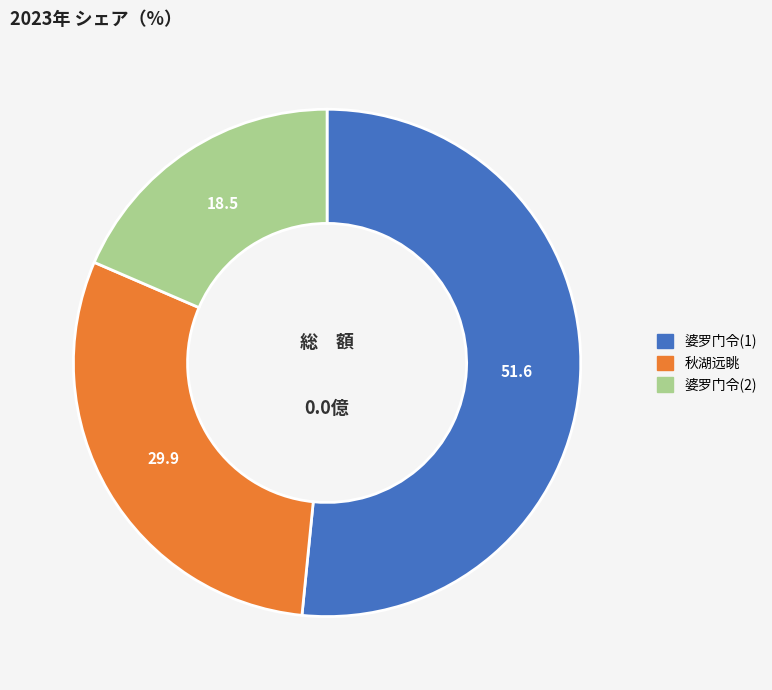

Does any single category account for the majority?

Yes